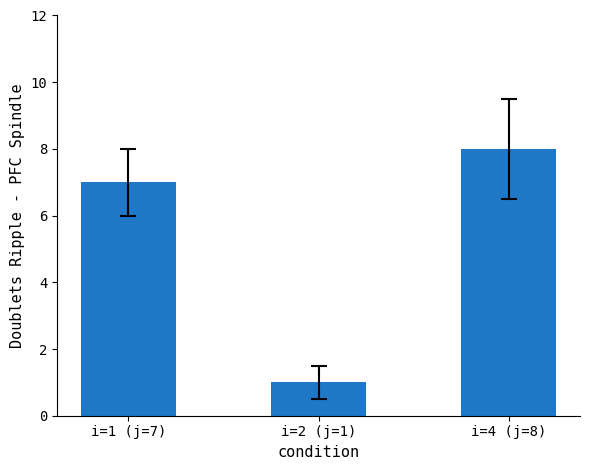

What is the label of the 3rd bar from the left?

i=4 (j=8)